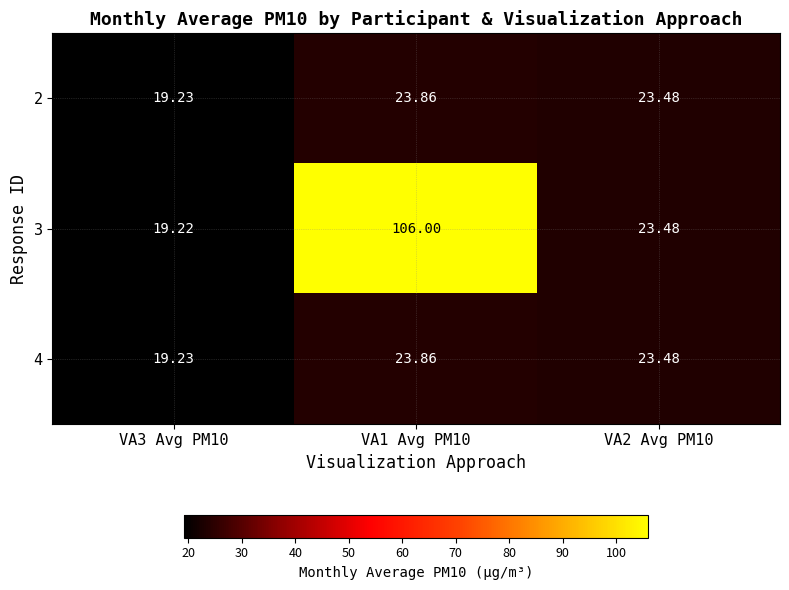

Is the value of 4 at VA1 Avg PM10 greater than the value of 2 at VA3 Avg PM10?

Yes